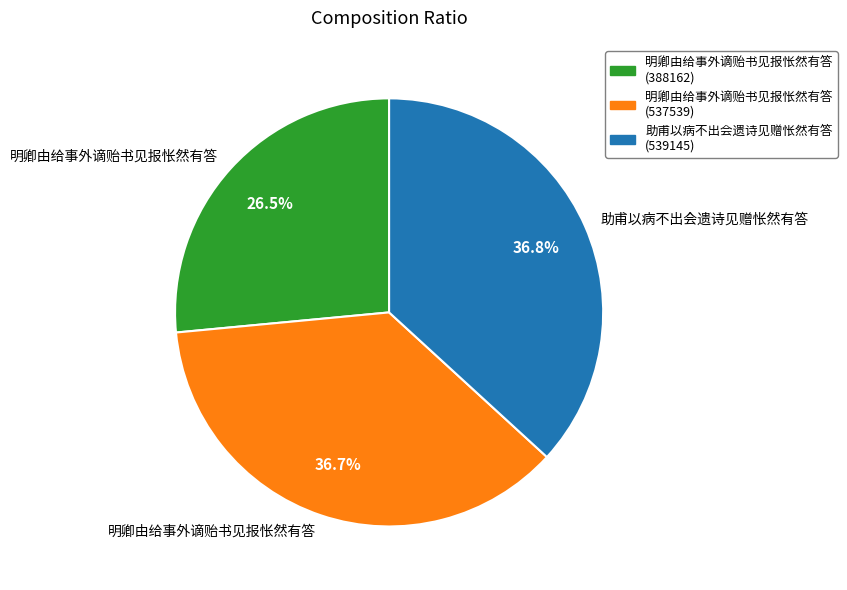

Is there any slice that represents more than half of the pie?

No